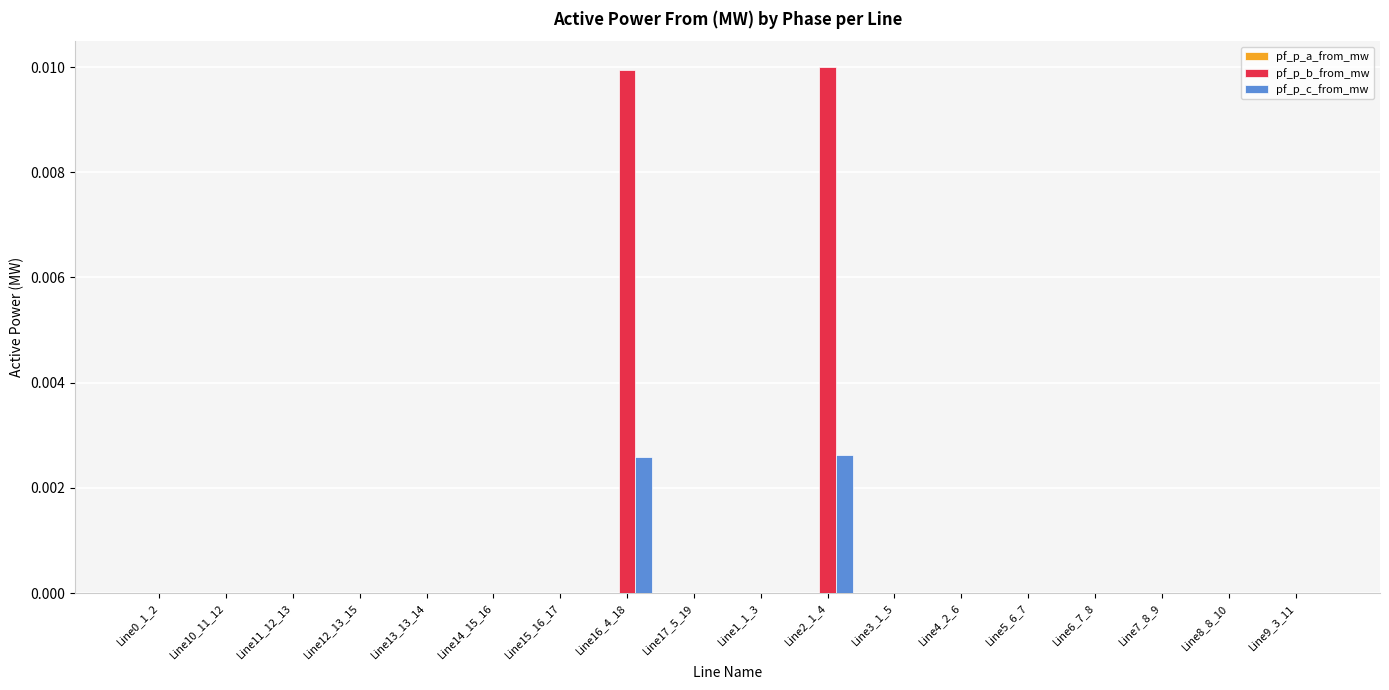

Are the bars horizontal?

No